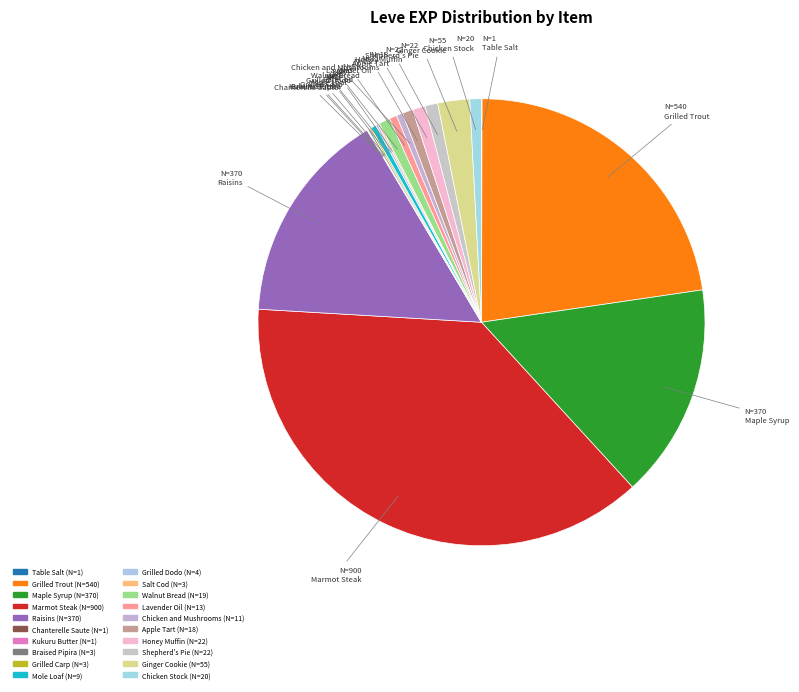

Which slice is the smallest?

Table Salt